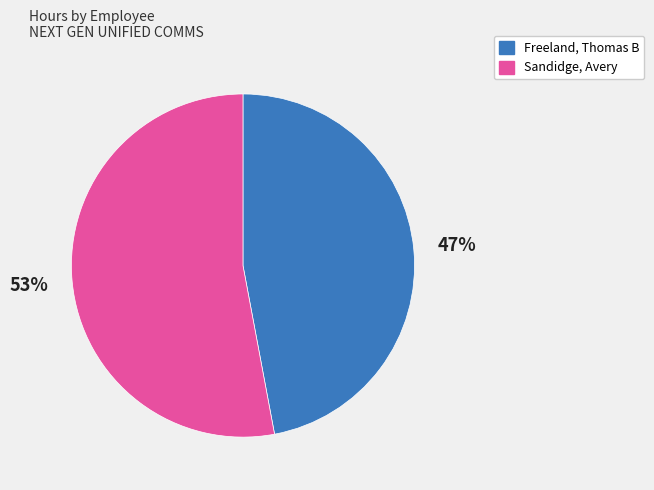

Is it true that Freeland, Thomas B is 47% of the pie?

True